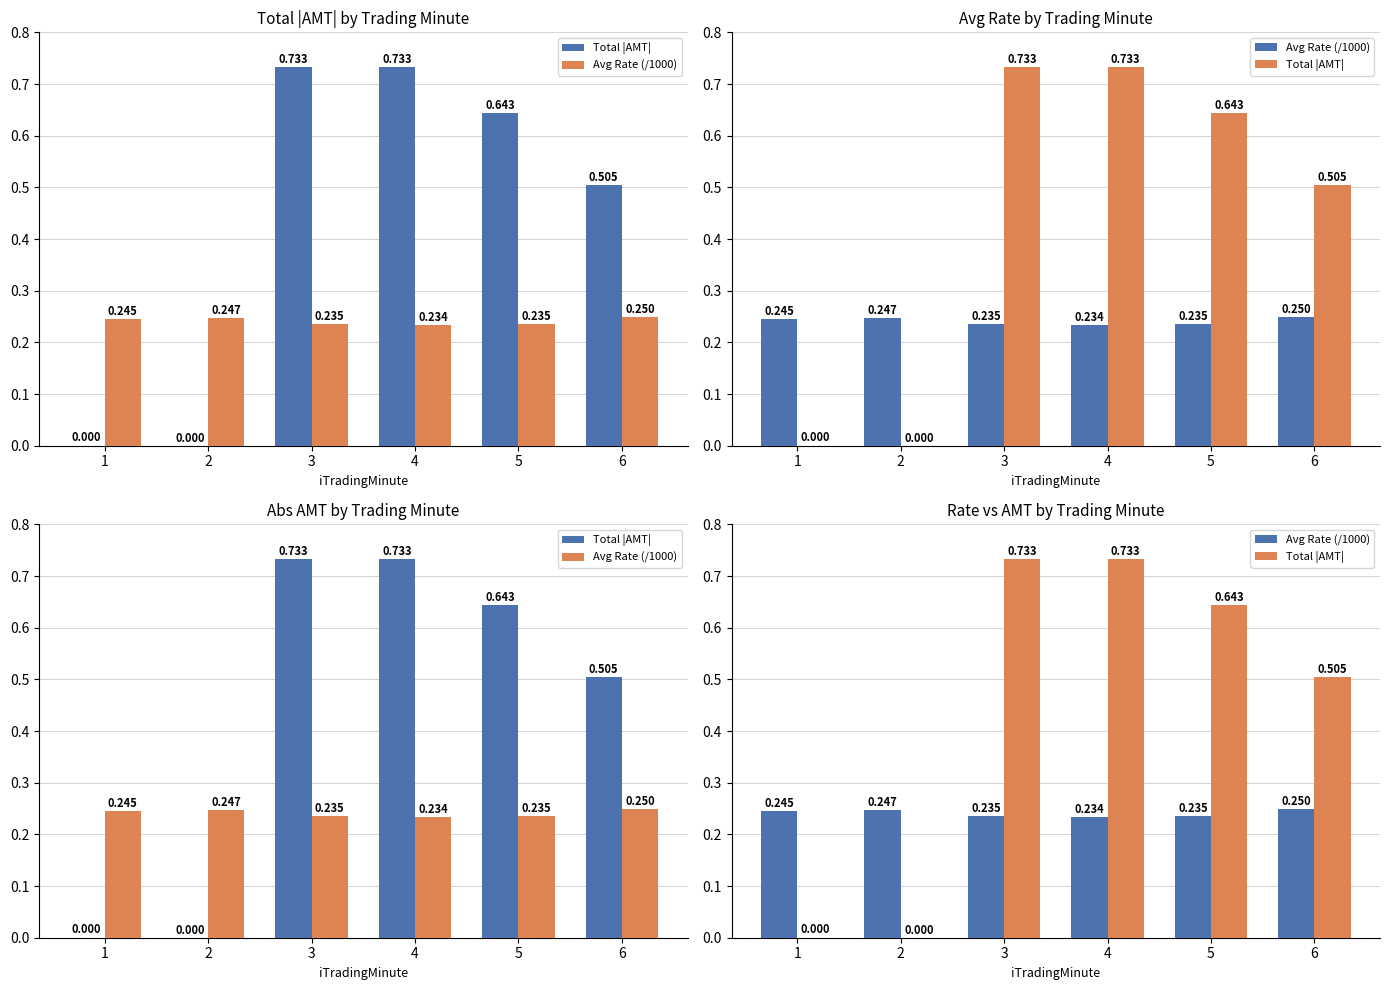

At which label is Avg Rate (/1000) closest to 0?

4